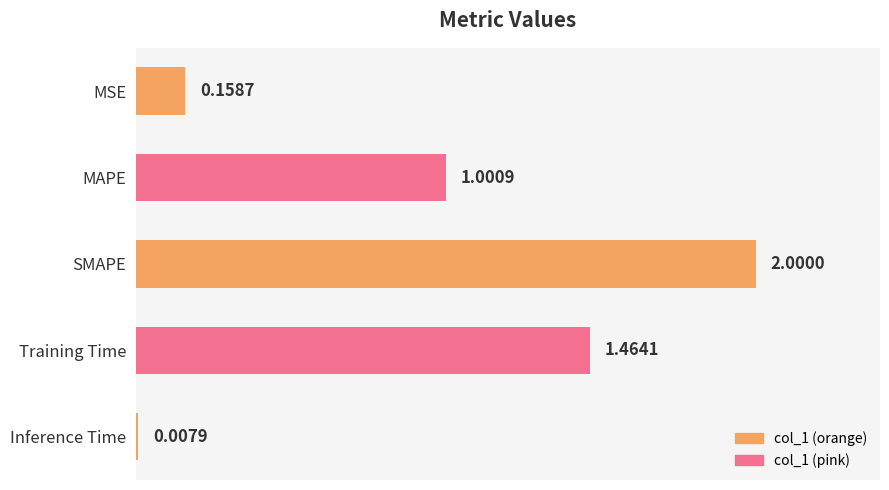

List the labels in order of value, smallest first.

Inference Time, MSE, MAPE, Training Time, SMAPE